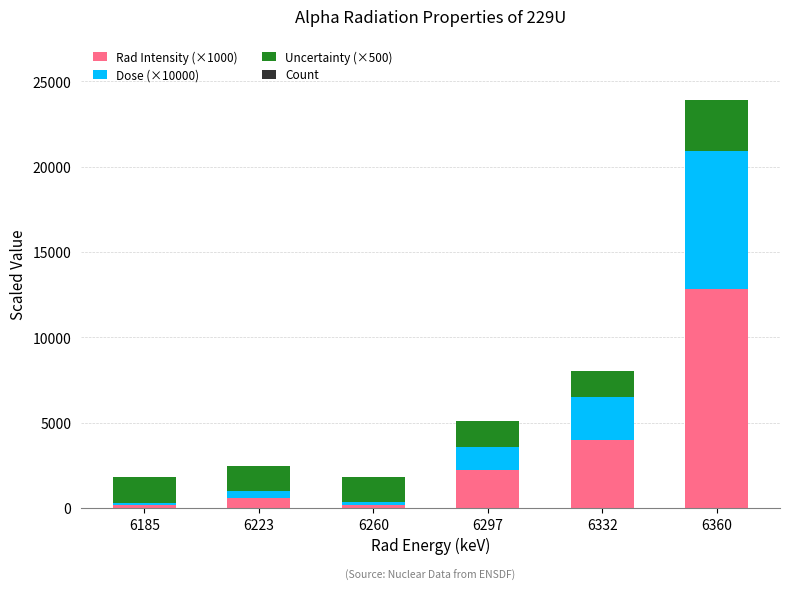

At which category is the sum across all series the highest?

6360